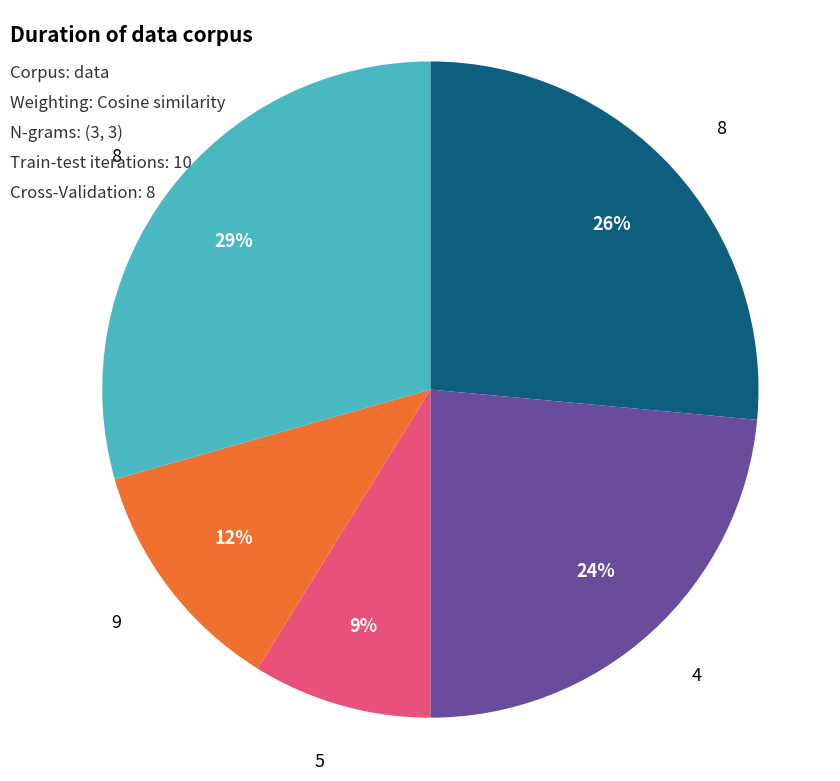

To the nearest percent, what is the average slice percentage?

20%